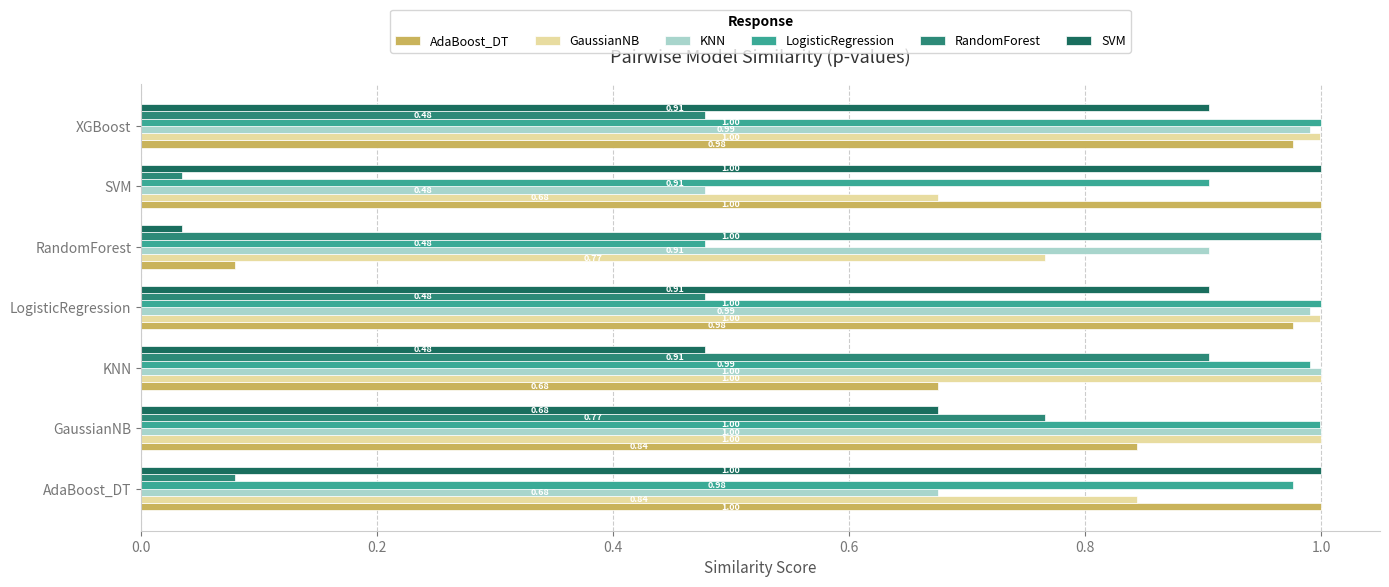

Between AdaBoost_DT and RandomForest, which series saw the biggest shift?

SVM